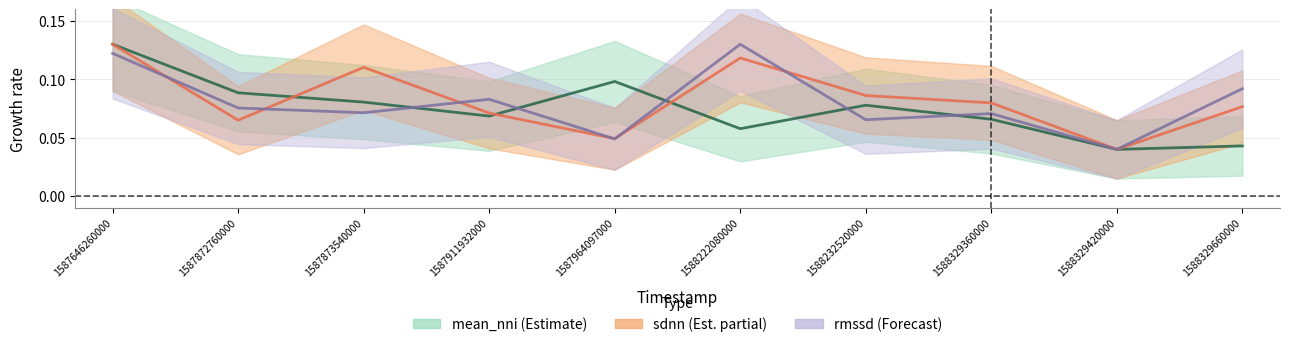

At which category is the sum across all series the highest?

1587646260000